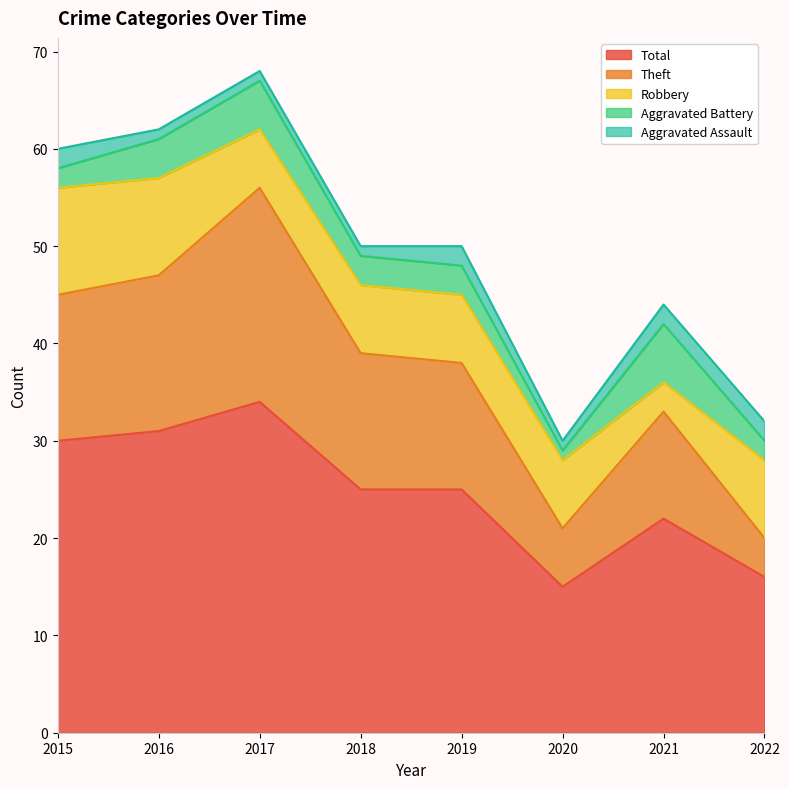

Between 2015 and 2018, which series saw the biggest shift?

Total